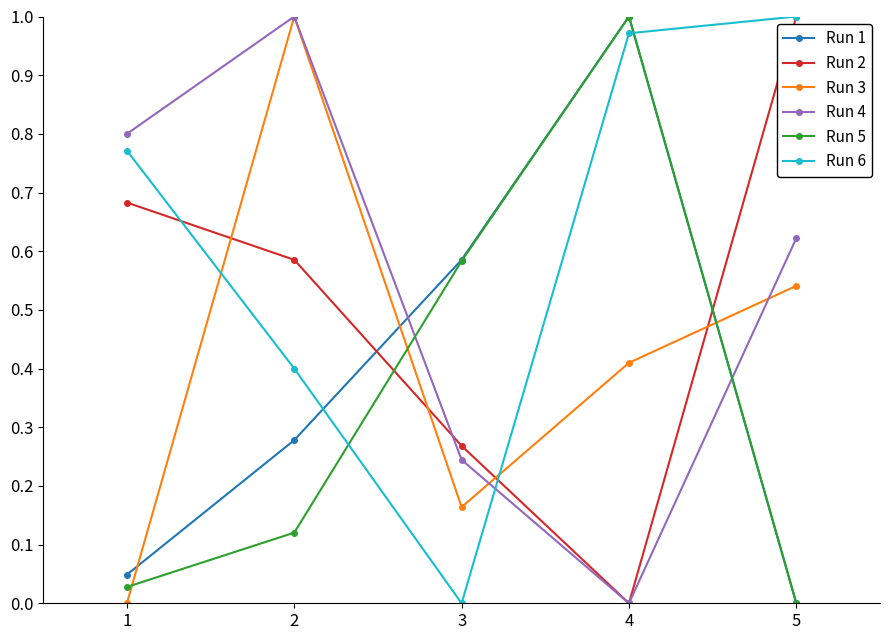

Does the chart have visible grid lines?

No